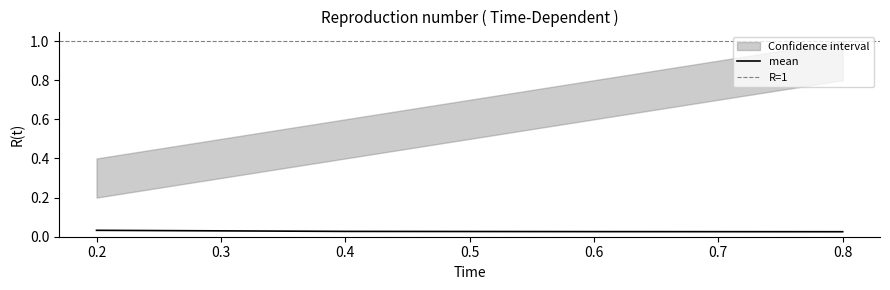

Does the chart display data point markers on the line(s)?

No